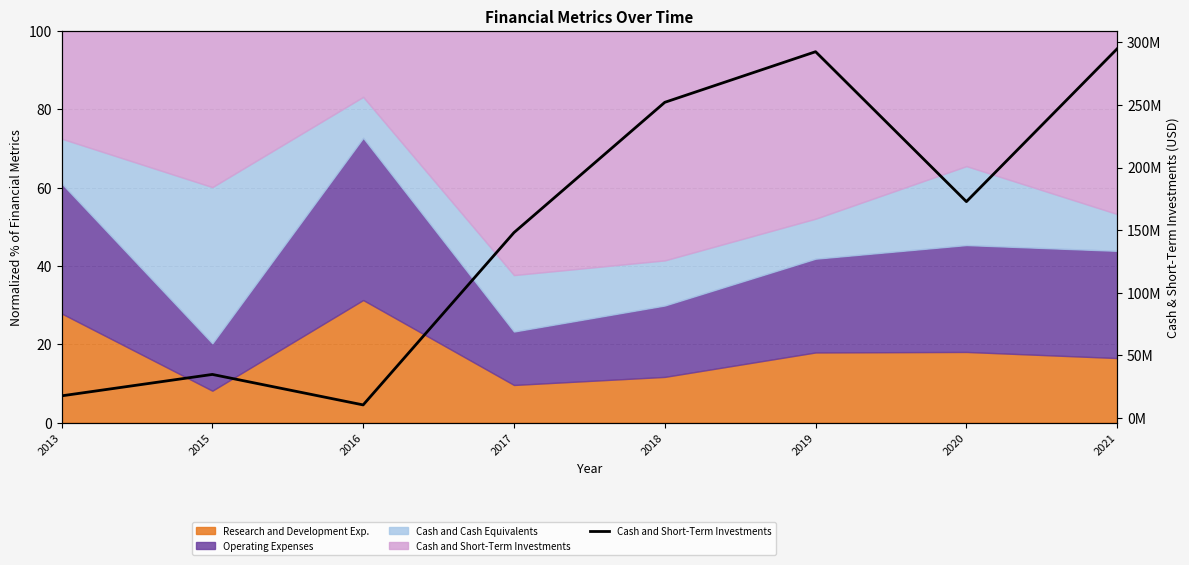

How many points are higher than both their immediate neighbors (excluding endpoints)?

2